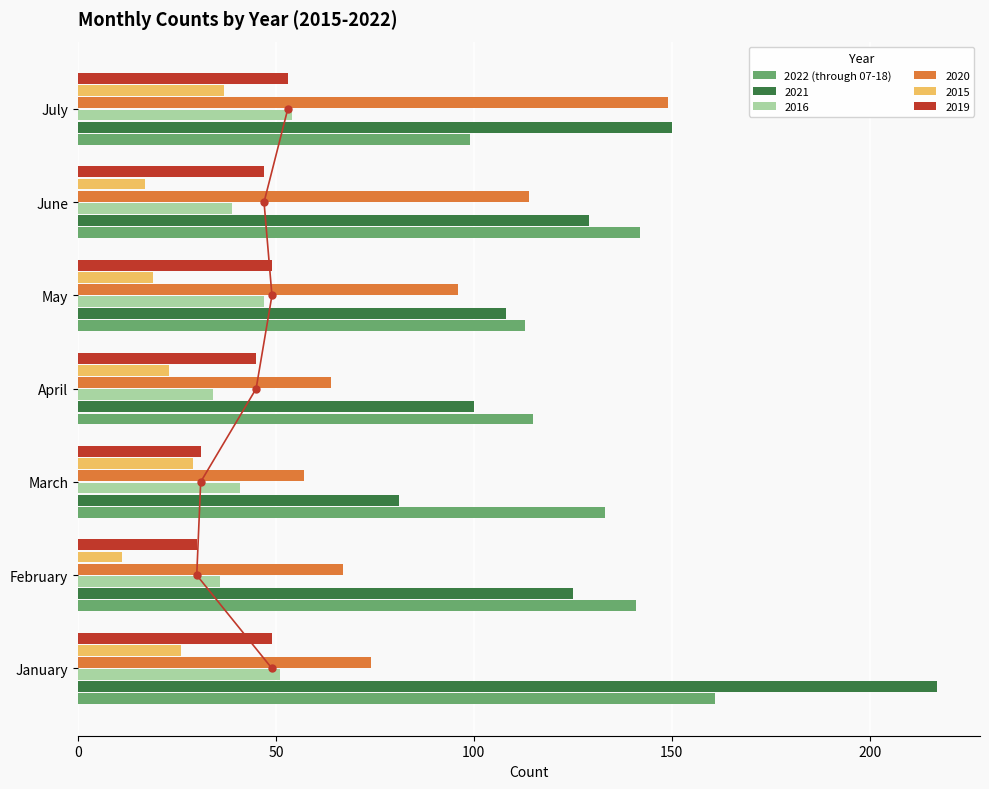

What is the sum of all 2019 values?

304